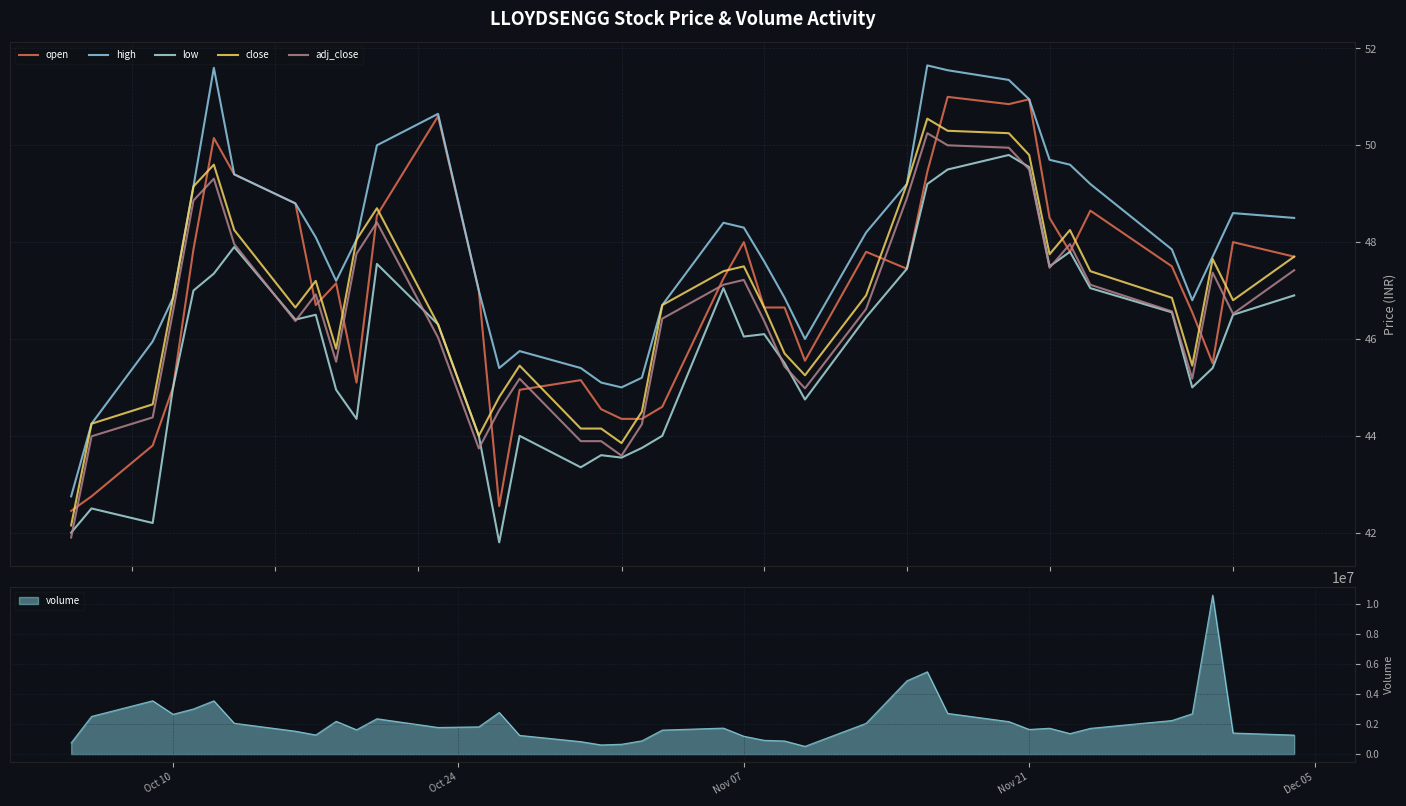

What is the difference between the maximum and second lowest values in the adj_close series?

6.7